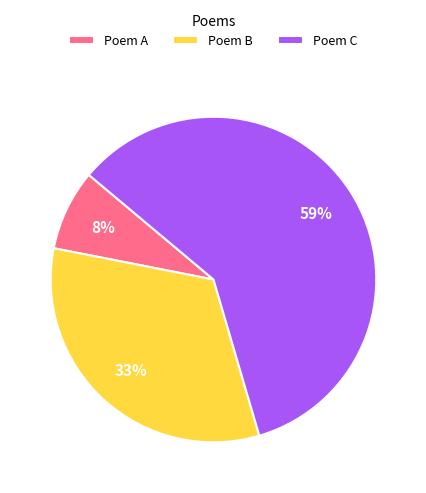

To the nearest percent, what is the average slice percentage?

33%